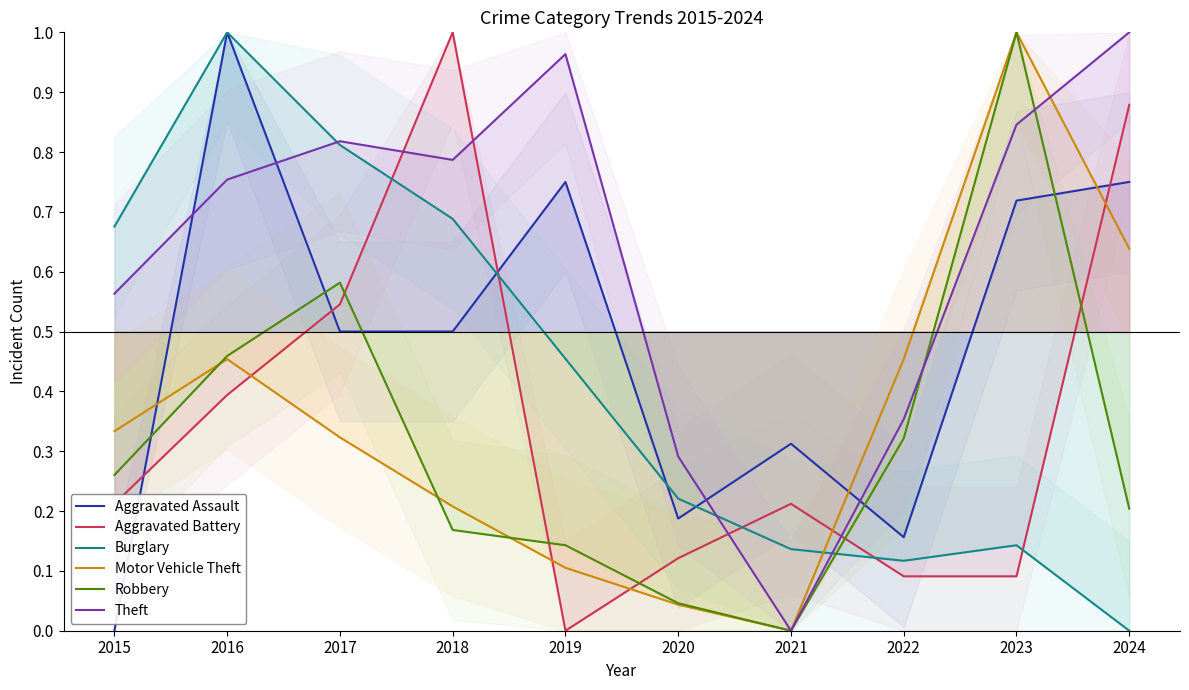

Where is the first local minimum for Aggravated Battery?

2019